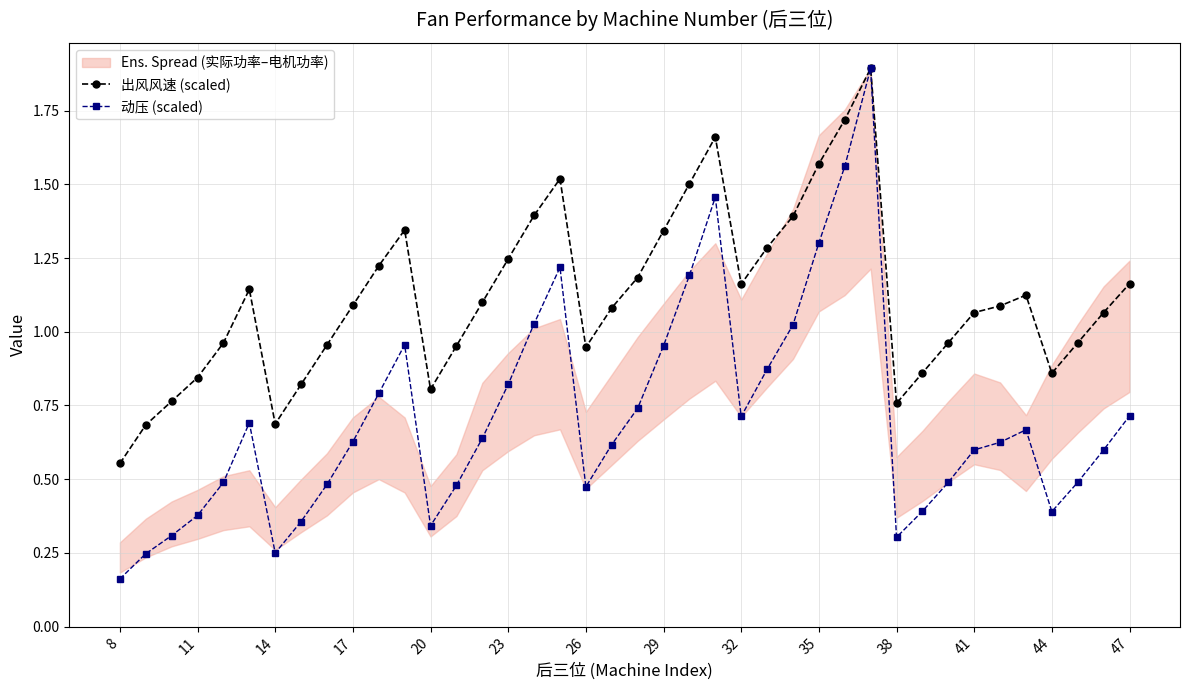

True or false: 动压 (scaled) has more than 1 interior local peaks.

True